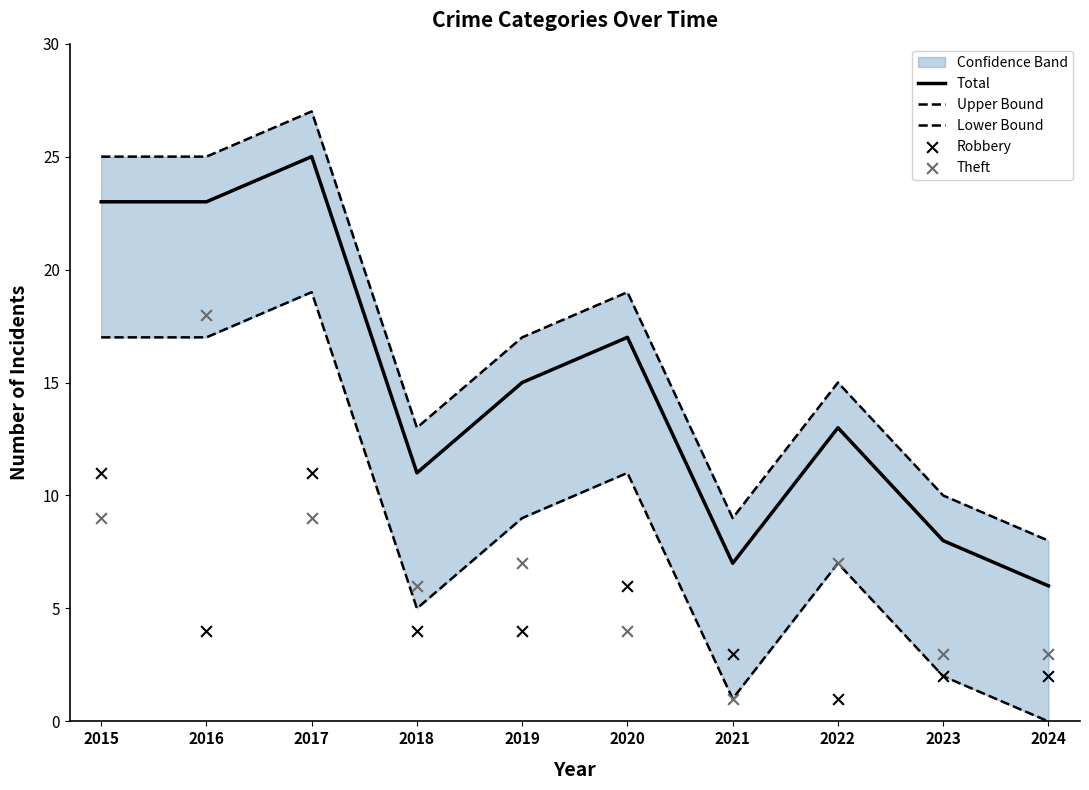

True or false: Total has a value of 15 at 2019.

True